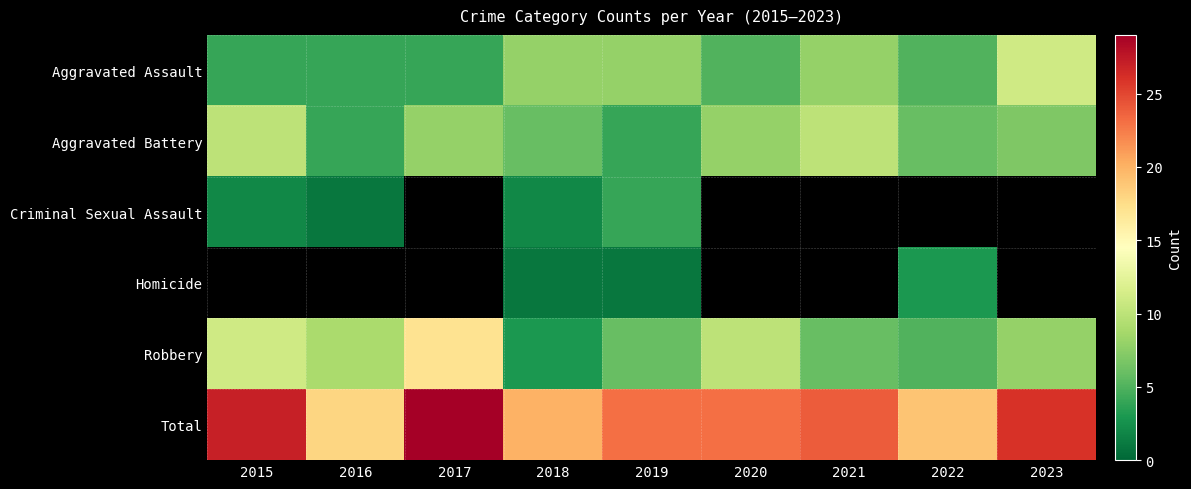

The Total series shows 13.7 at 2017. True or false?

False